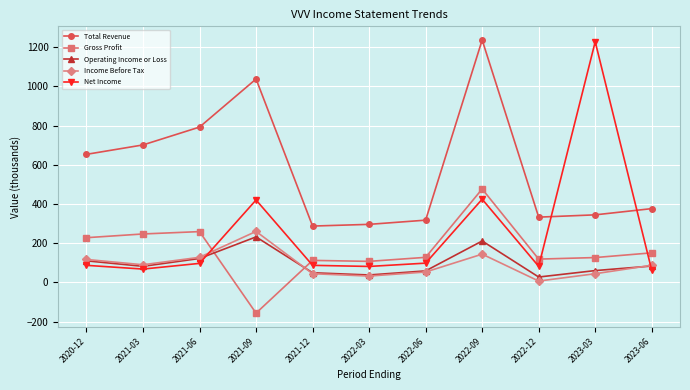

What is the minimum value for Total Revenue?

287.3